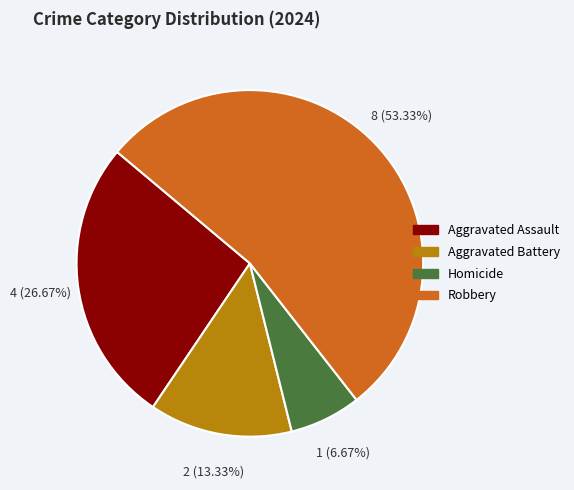

What percentage is the Robbery slice, to the nearest percent?

53%